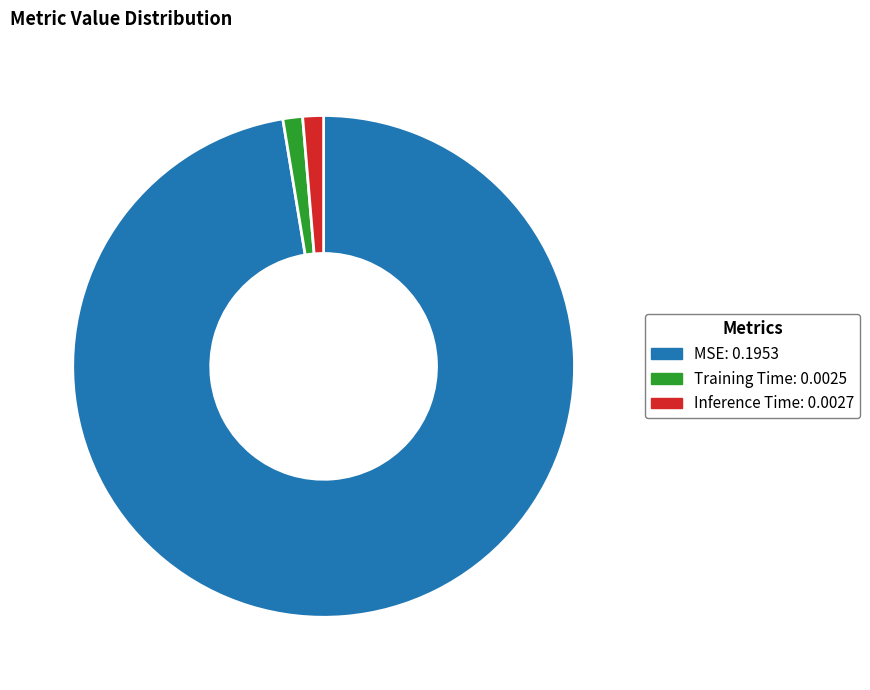

Which slice represents more than half of the pie?

MSE